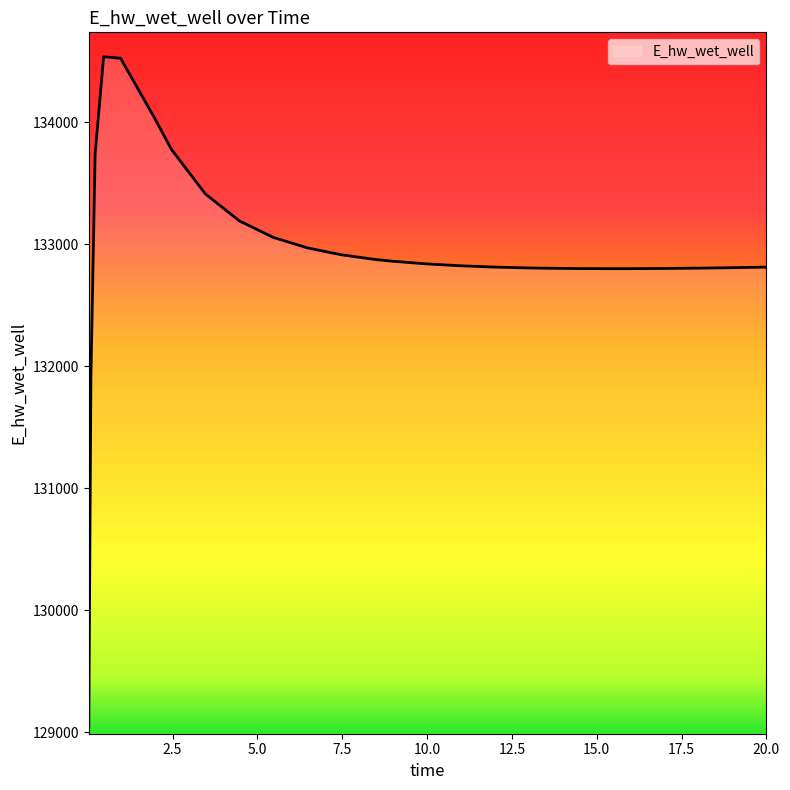

What is the difference between the maximum and minimum values?

5501.2